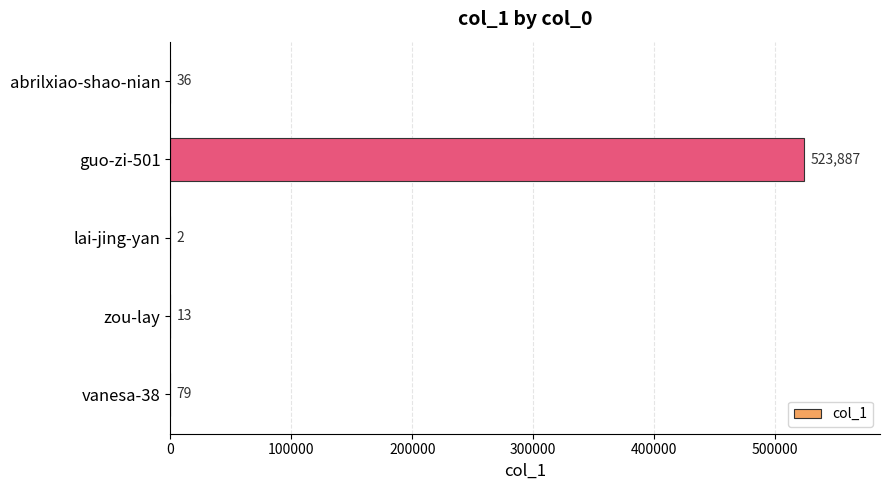

Which label corresponds to the largest value in the chart?

guo-zi-501